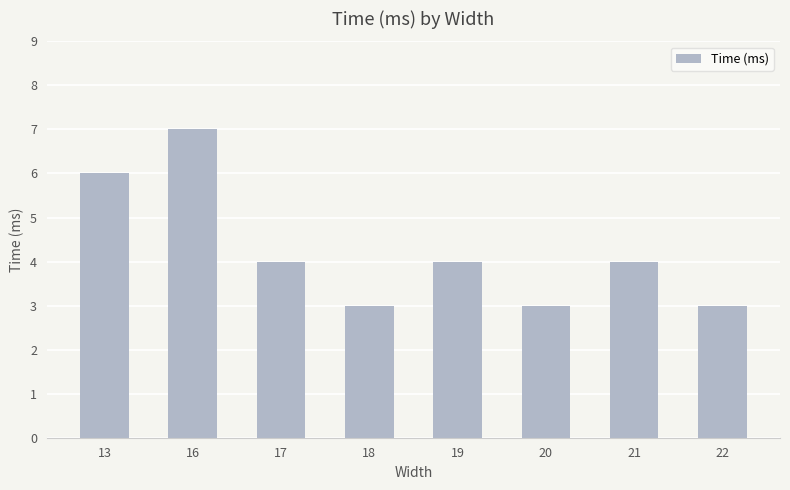

Reading left to right, transcribe all the data shown in this chart.

6	7	4	3	4	3	4	3